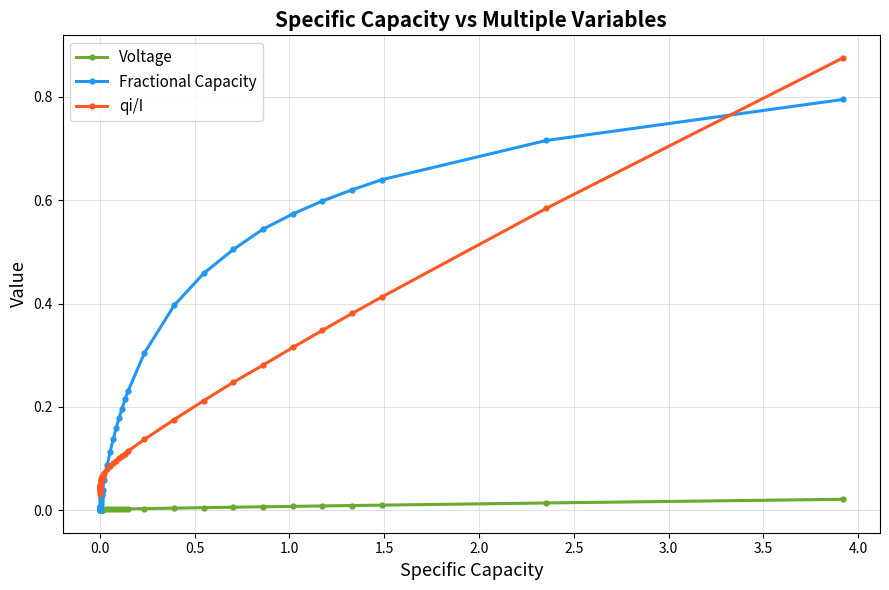

Which series has the largest range (max minus min)?

qi/I